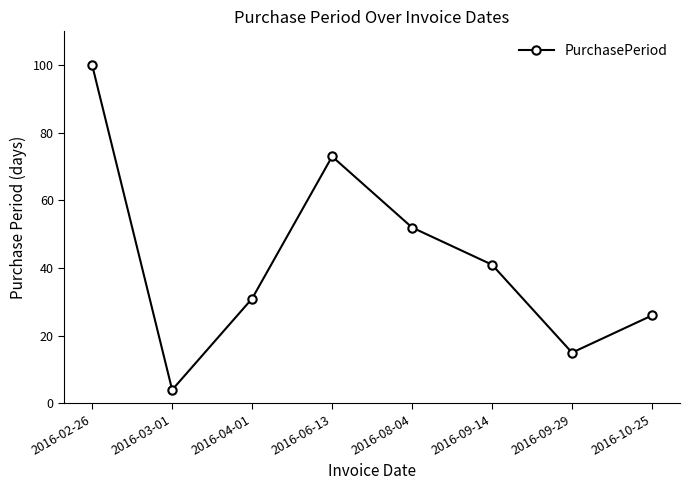

Count the number of categories in the chart.

8